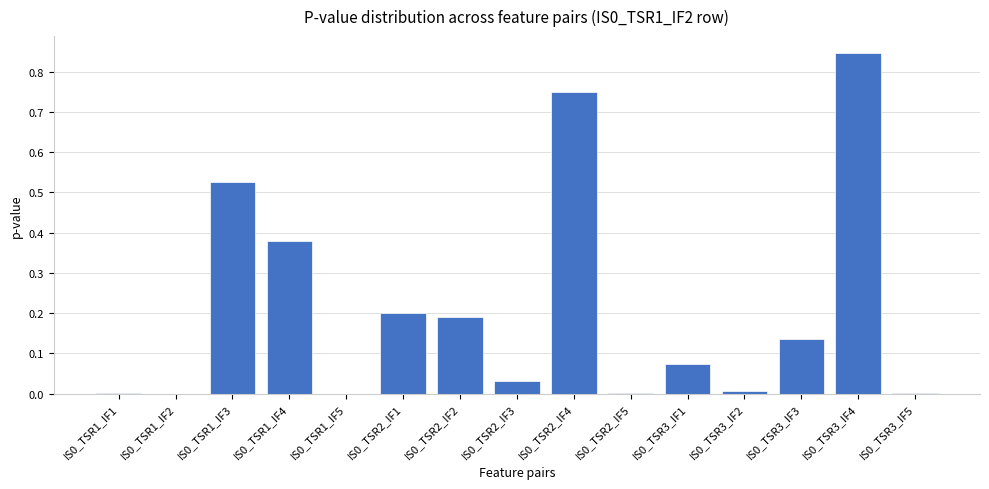

What is the sum of all values?

3.1